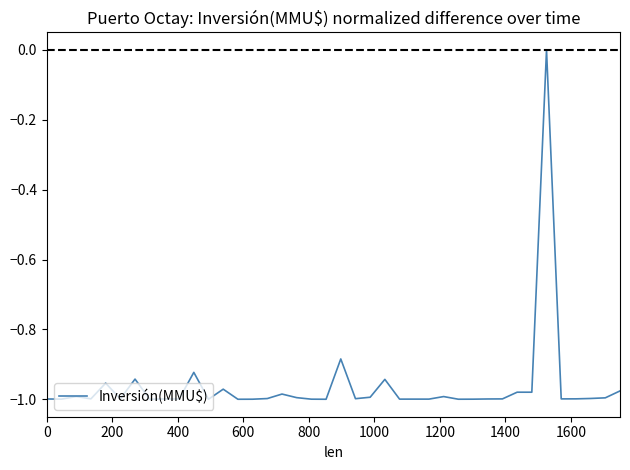

What is the difference between the maximum and minimum values?

1.0